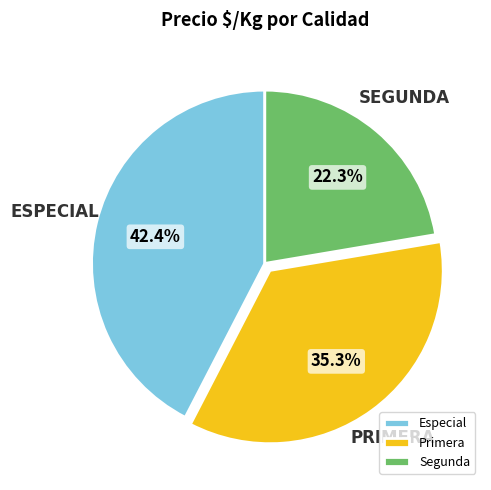

Rank the categories by value from highest to lowest.

Especial, Primera, Segunda